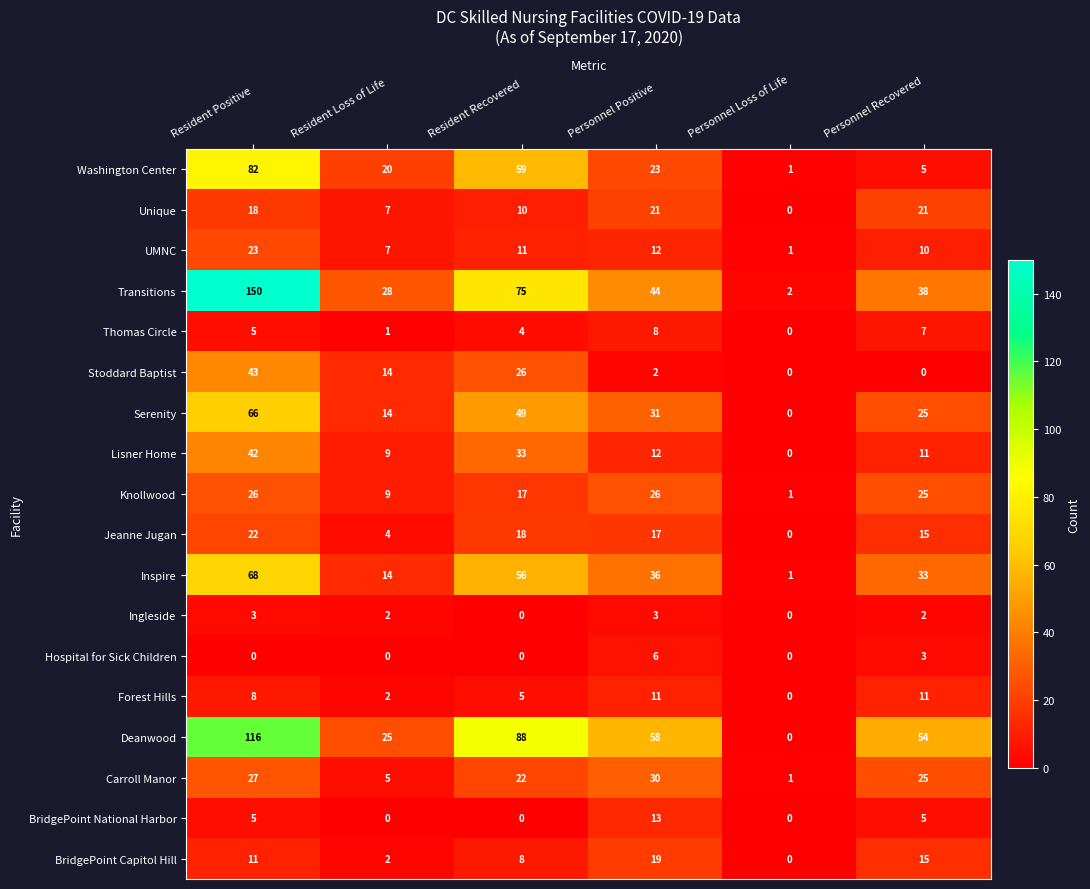

What is the total value across all series at Resident Positive?

715